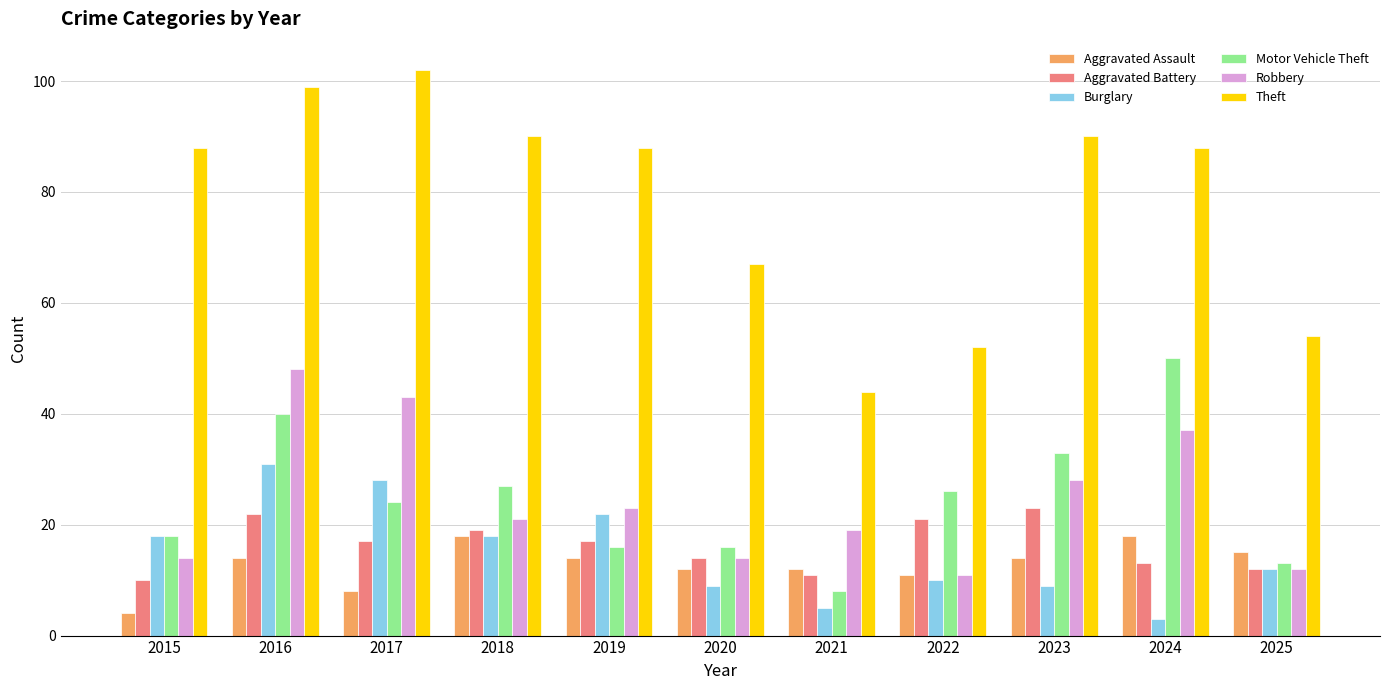

Reading left to right, list all the values displayed in this chart.

Aggravated Assault: 4	14	8	18	14	12	12	11	14	18	15
Aggravated Battery: 10	22	17	19	17	14	11	21	23	13	12
Burglary: 18	31	28	18	22	9	5	10	9	3	12
Motor Vehicle Theft: 18	40	24	27	16	16	8	26	33	50	13
Robbery: 14	48	43	21	23	14	19	11	28	37	12
Theft: 88	99	102	90	88	67	44	52	90	88	54